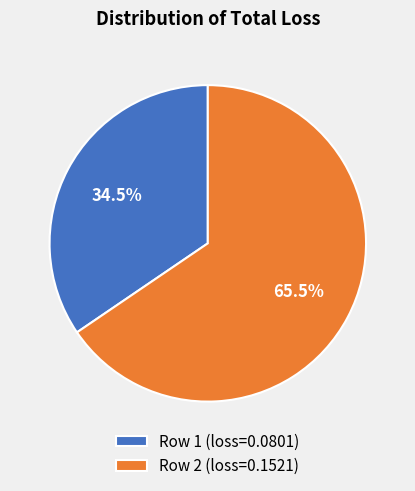

Is there a majority slice in this chart?

Yes